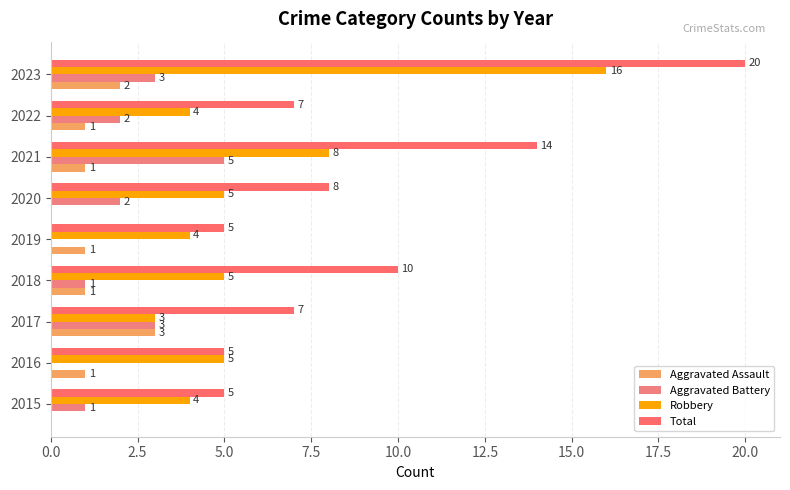

Which series has the widest spread of values?

Total